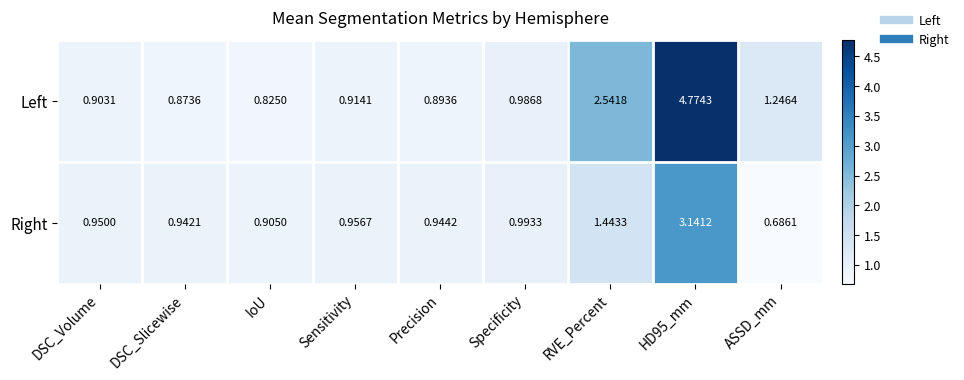

Is the value of Left at IoU greater than the value of Right at IoU?

No